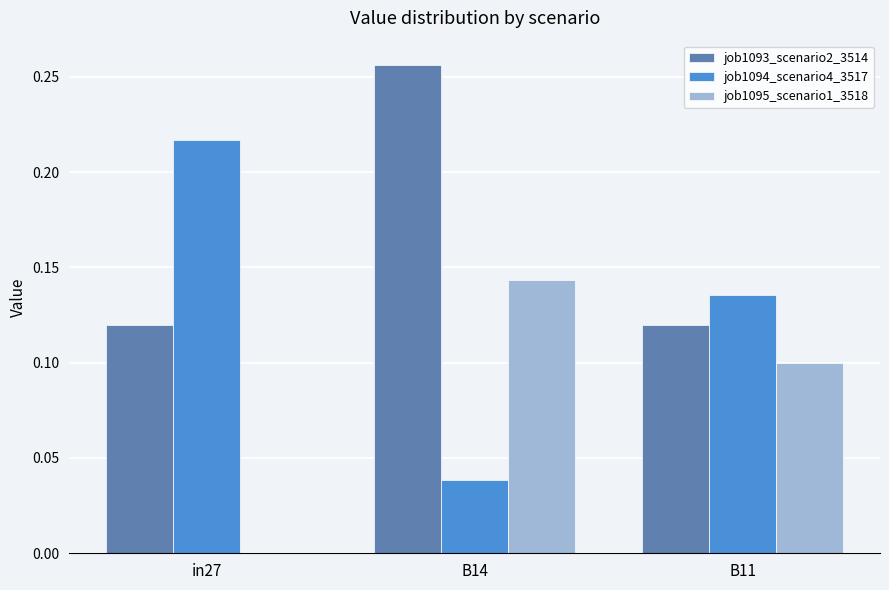

Which category has the highest value in the job1095_scenario1_3518 series?

B14